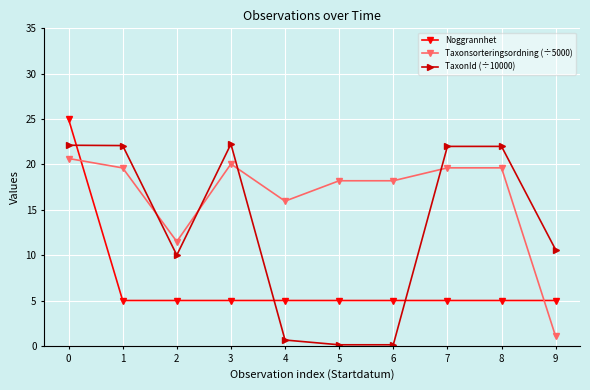

What is the highest value of the Noggrannhet series?

25.0